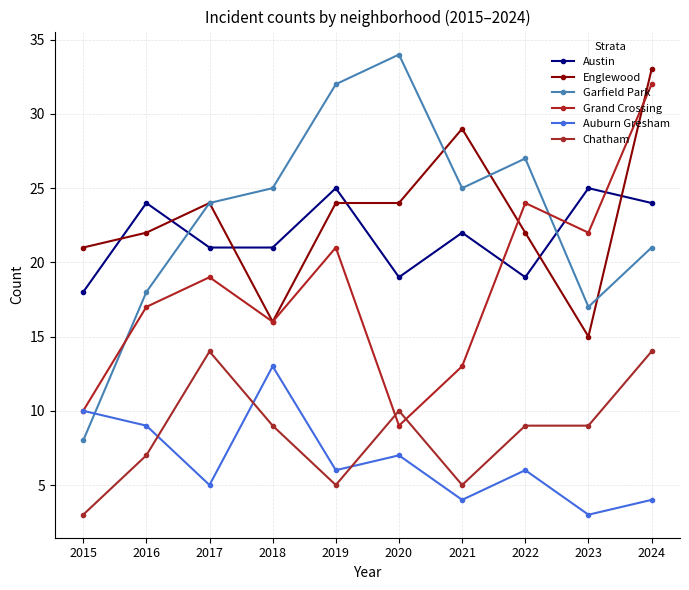

Reading right to left, transcribe all the data shown in this chart.

Austin: 24	25	19	22	19	25	21	21	24	18
Englewood: 33	15	22	29	24	24	16	24	22	21
Garfield Park: 21	17	27	25	34	32	25	24	18	8
Grand Crossing: 32	22	24	13	9	21	16	19	17	10
Auburn Gresham: 4	3	6	4	7	6	13	5	9	10
Chatham: 14	9	9	5	10	5	9	14	7	3